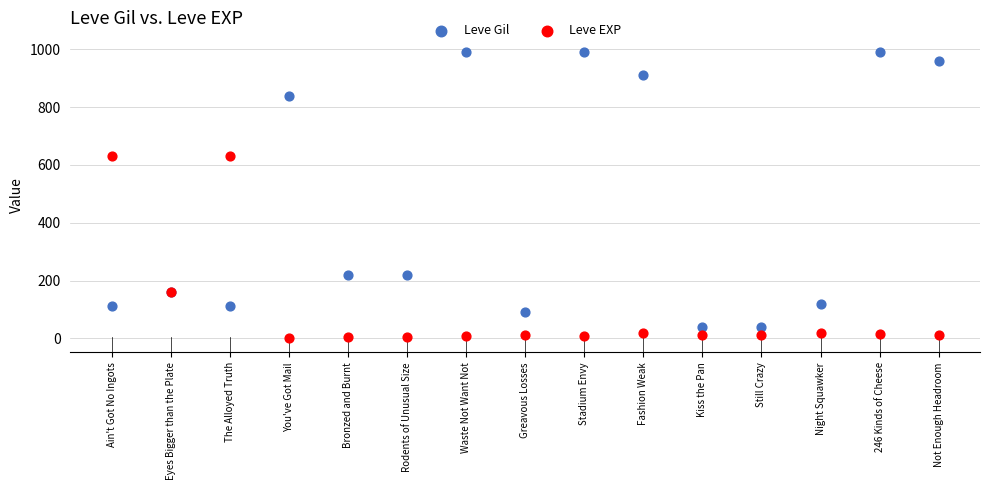

What are all the series names shown in the legend?

Leve Gil, Leve EXP